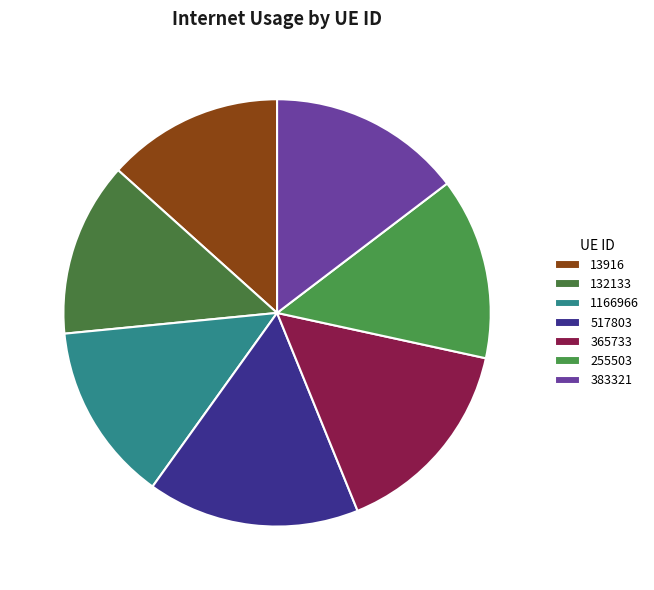

Which category has the smallest portion of the pie?

132133